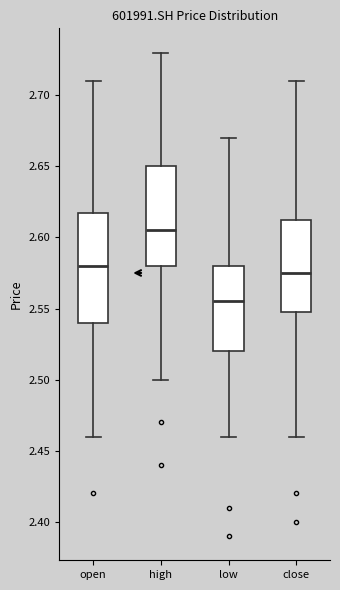

Which box has the highest median line?

high